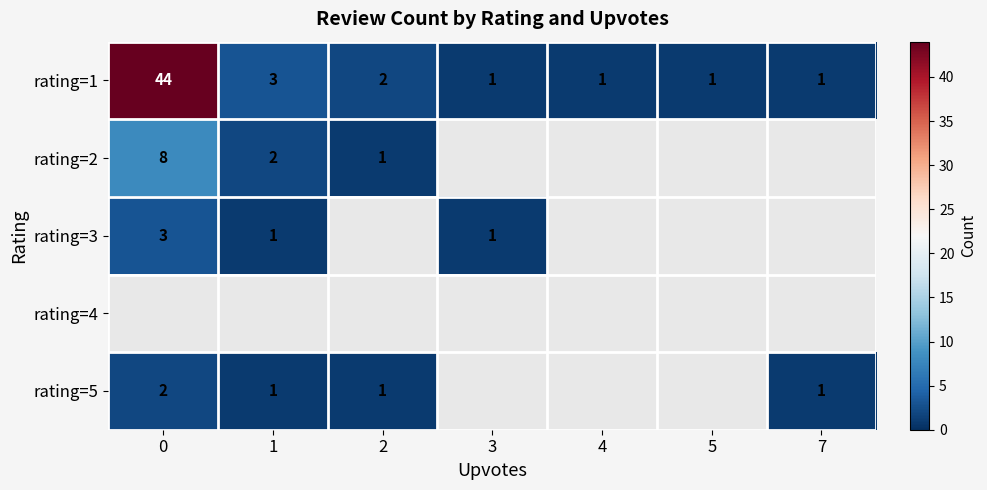

How many data points in rating=1 are above 1?

3